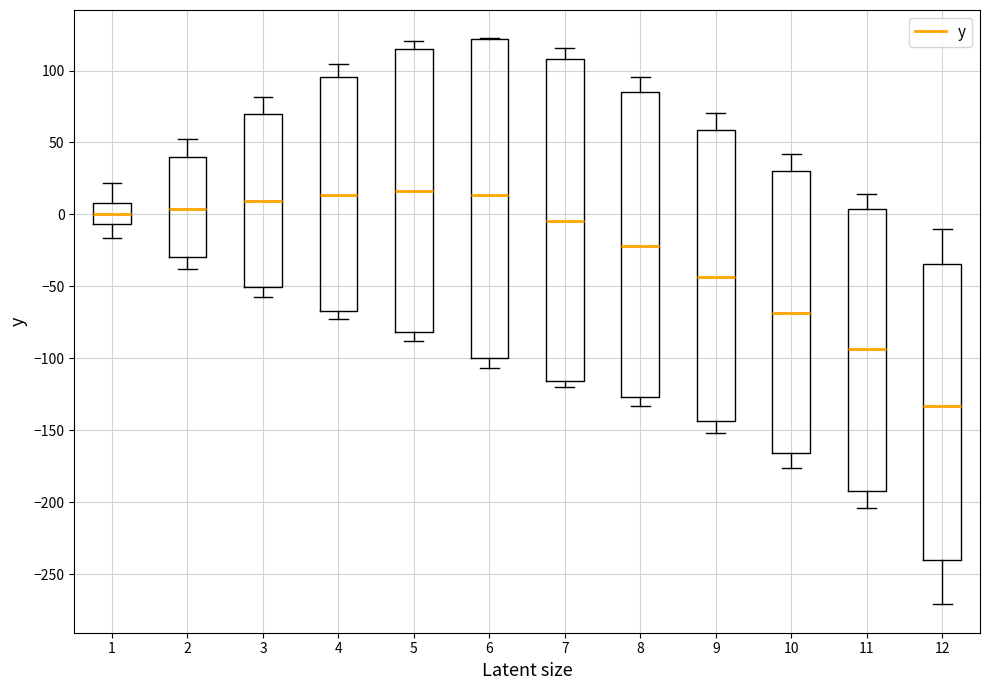

Where does the median line of the box at x = 9 sit on the y-axis? The values are not printed on the chart, so give them approximately, as read against the axis.

-45